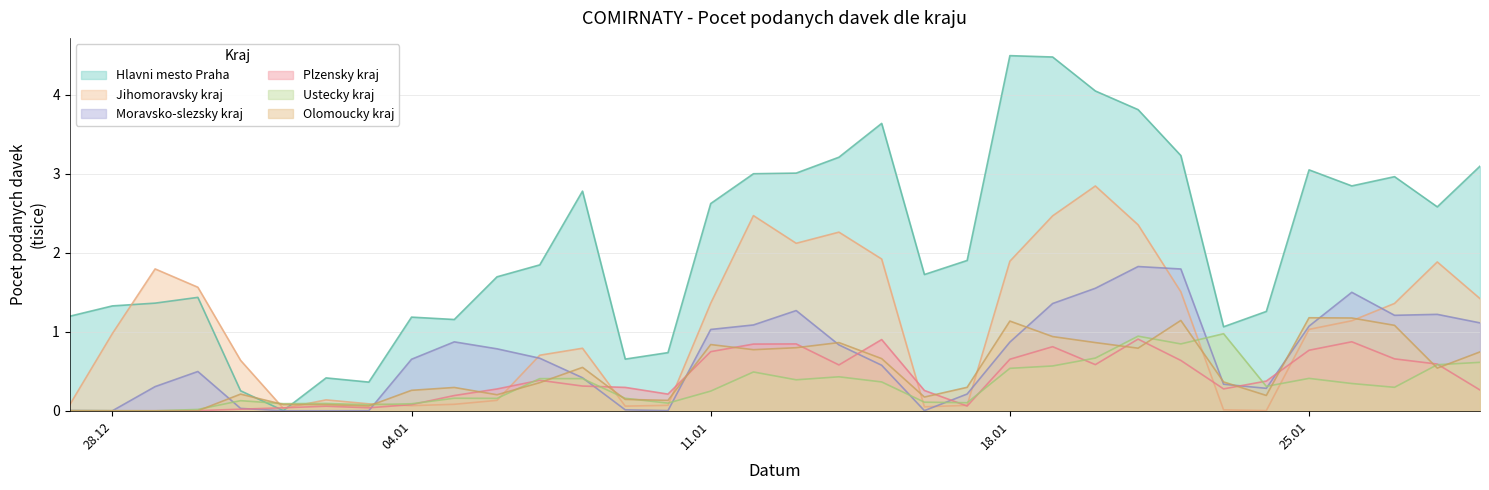

List the series in order of their peak value, highest first.

Hlavni mesto Praha, Jihomoravsky kraj, Moravsko-slezsky kraj, Olomoucky kraj, Ustecky kraj, Plzensky kraj